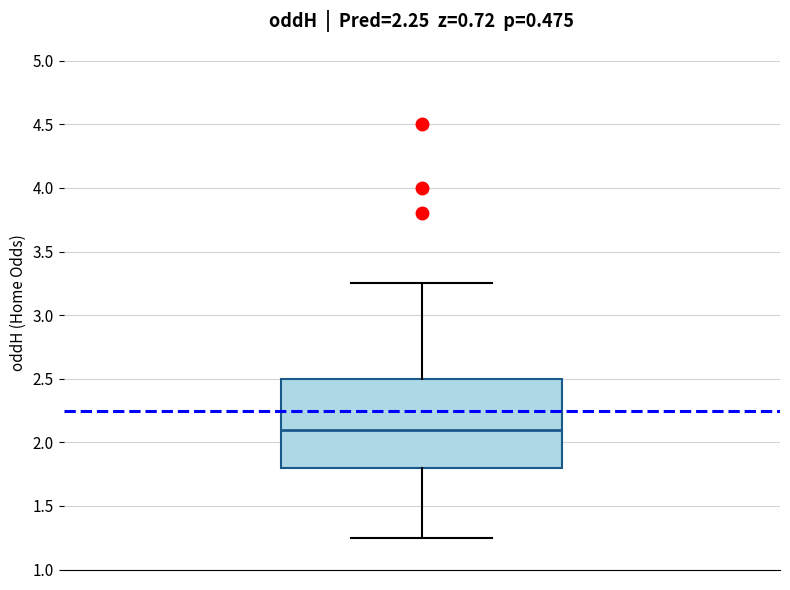

Where is the lower edge of the box on the y-axis? The values are not printed on the chart, so give them approximately, as read against the axis.

1.80